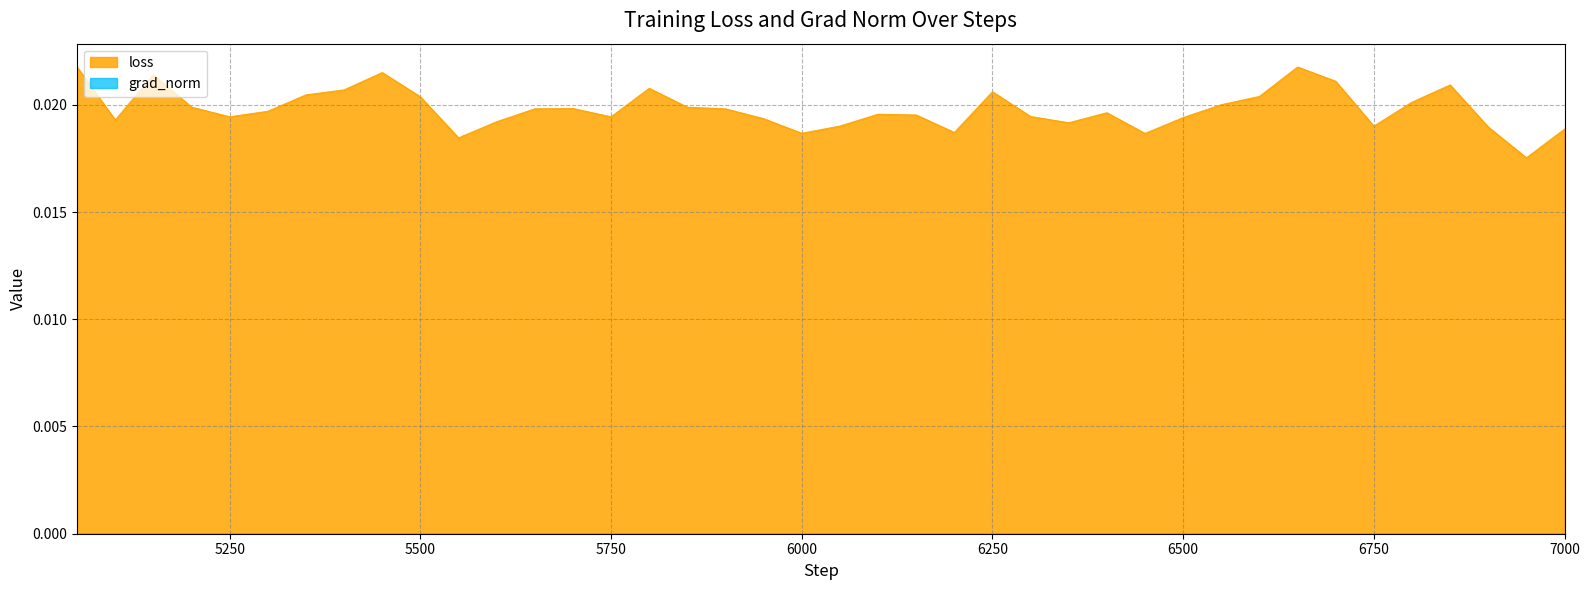

How many interior local peaks (higher than both neighbors) does the data have?

9